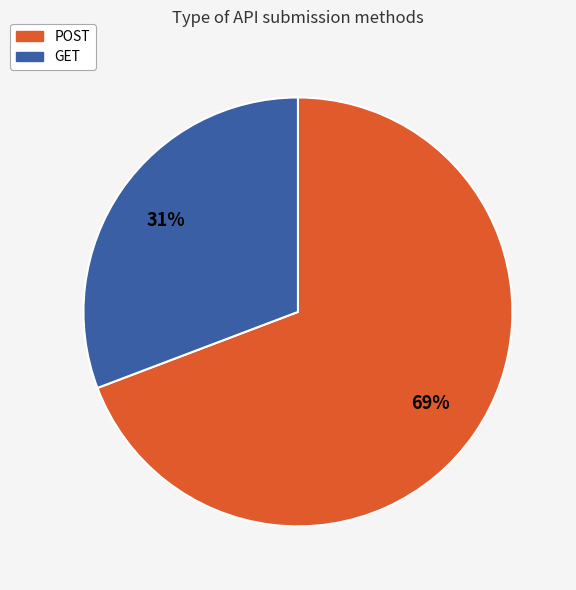

How many slices are in this pie chart?

2